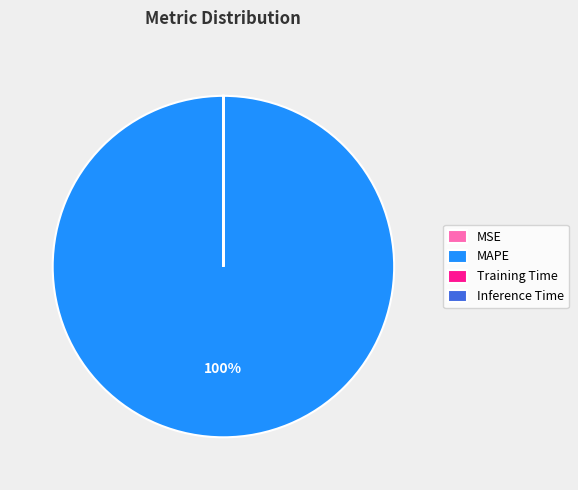

Is there any slice that represents more than half of the pie?

Yes